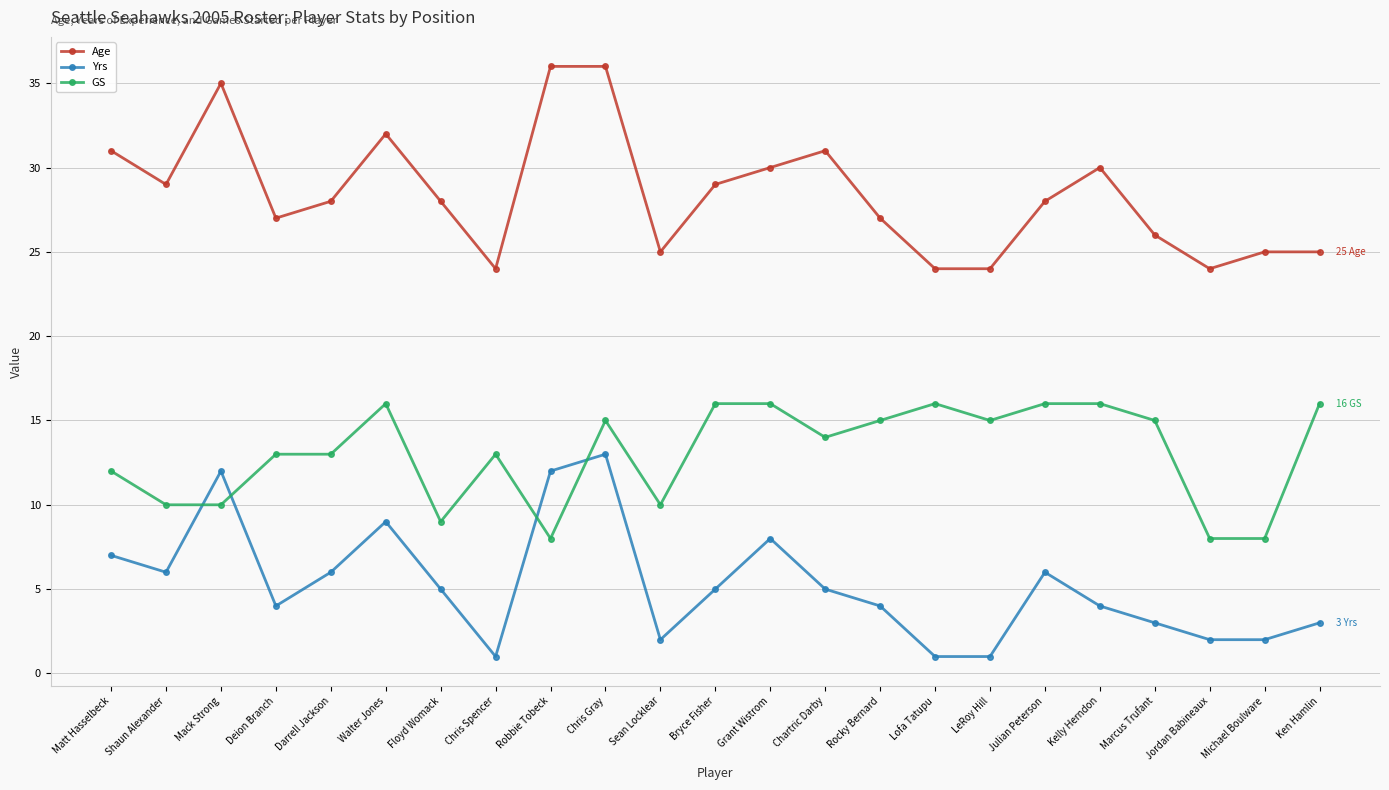

What is the sum of all Age values?

654